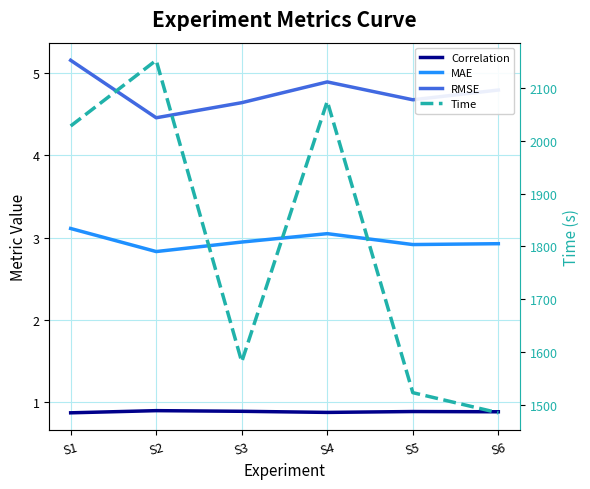

How many interior local peaks does the Time series have?

2